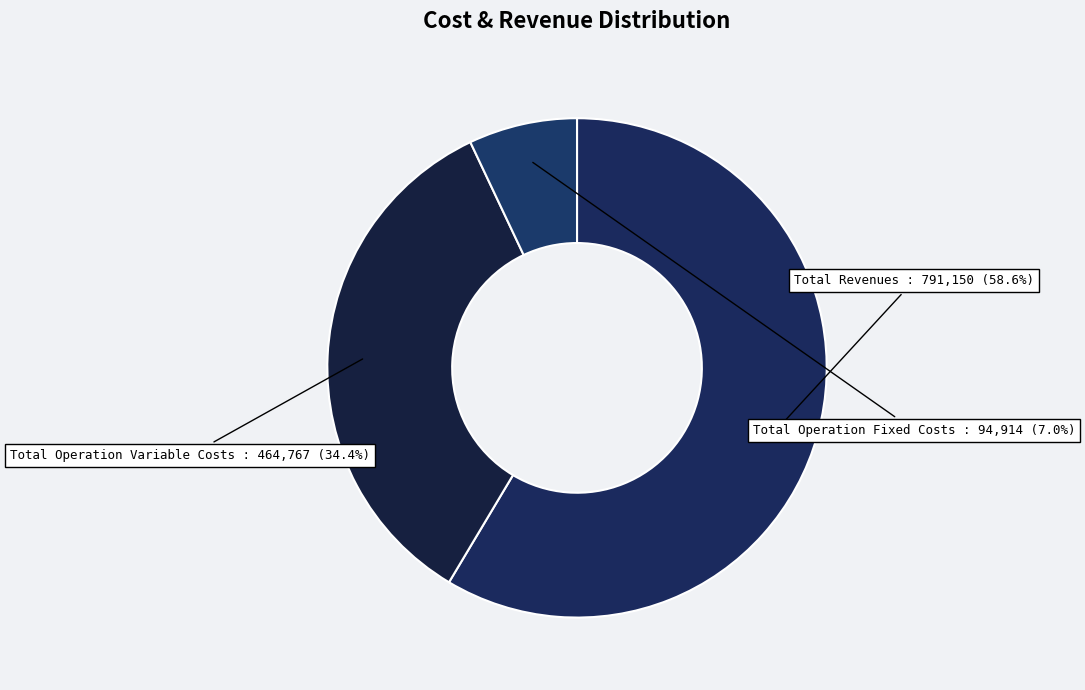

Count the number of slices in the pie.

3